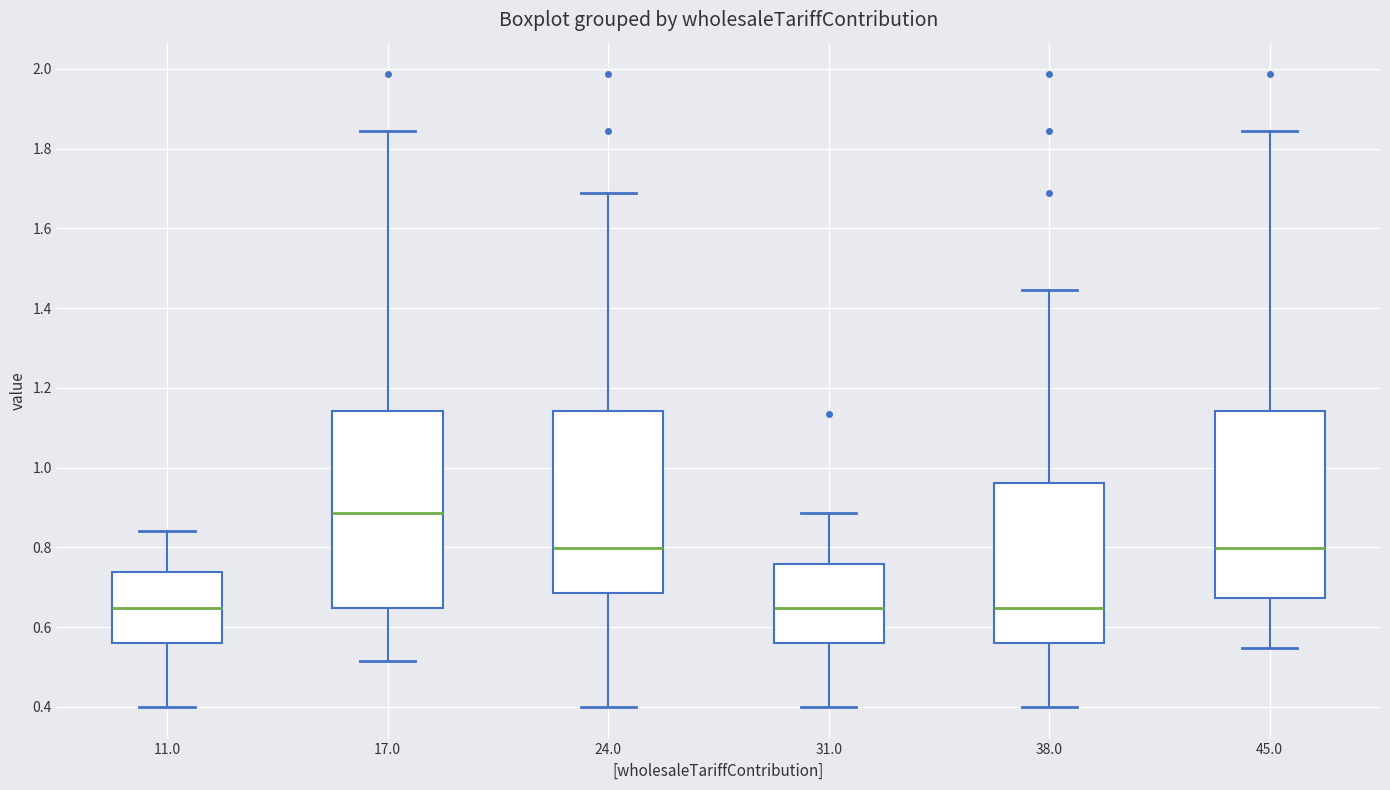

Comparing the boxes themselves (not the whiskers), which one is the tallest?

17.0